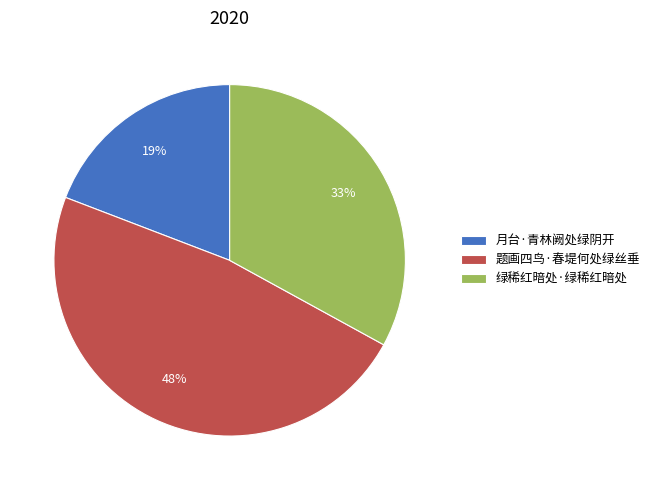

Is the sum of 题画四鸟·春堤何处绿丝垂 and 绿稀红暗处·绿稀红暗处 greater than half?

Yes